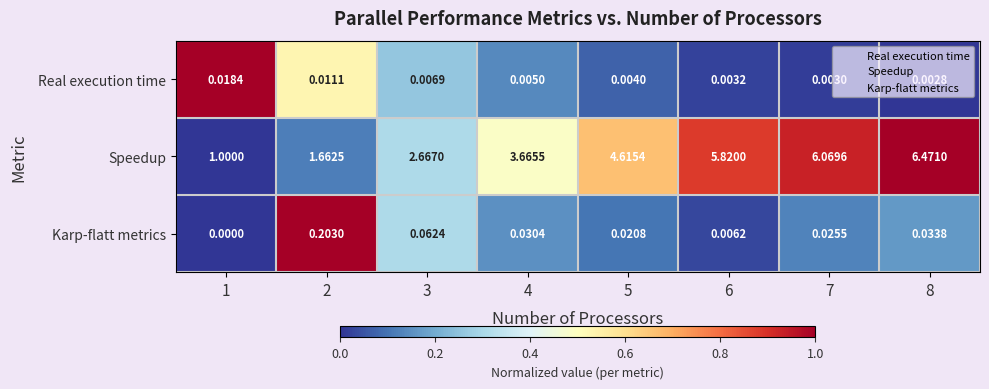

Which series changed the most between 5 and 6?

Speedup